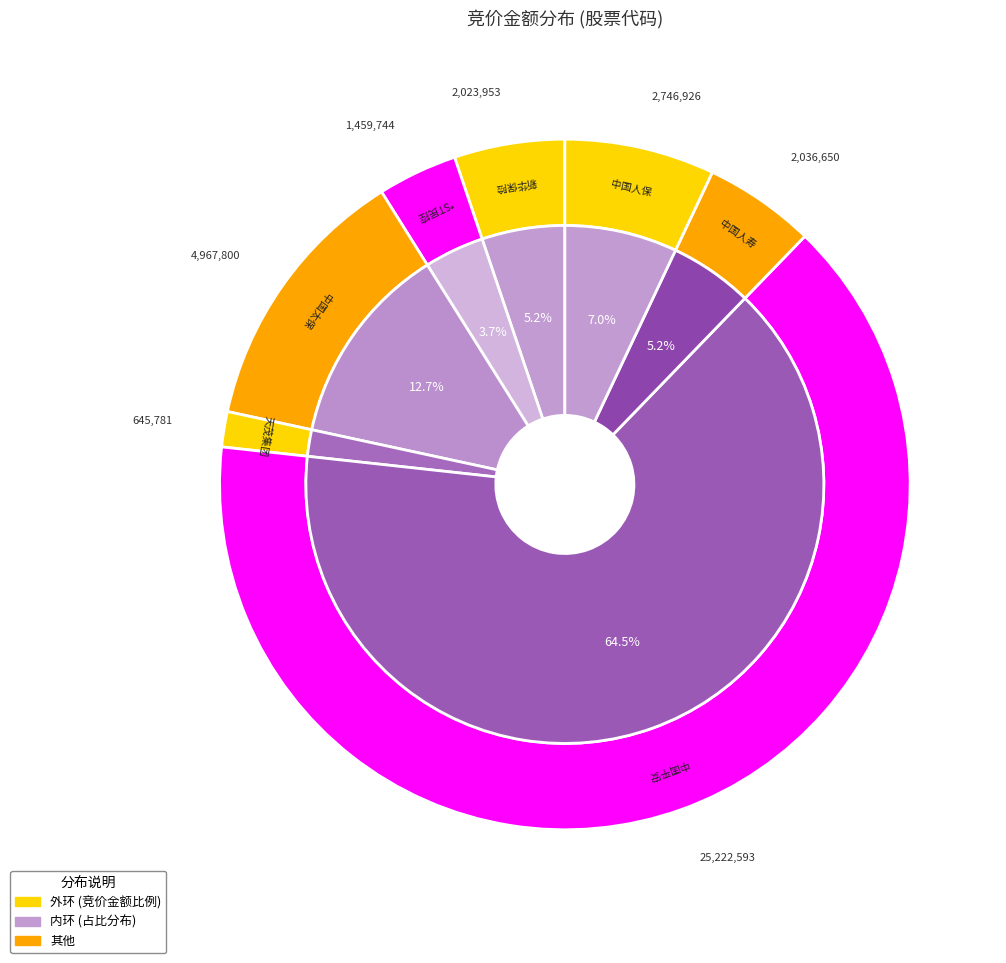

To the nearest percent, what portion does 新华保险 represent?

5%